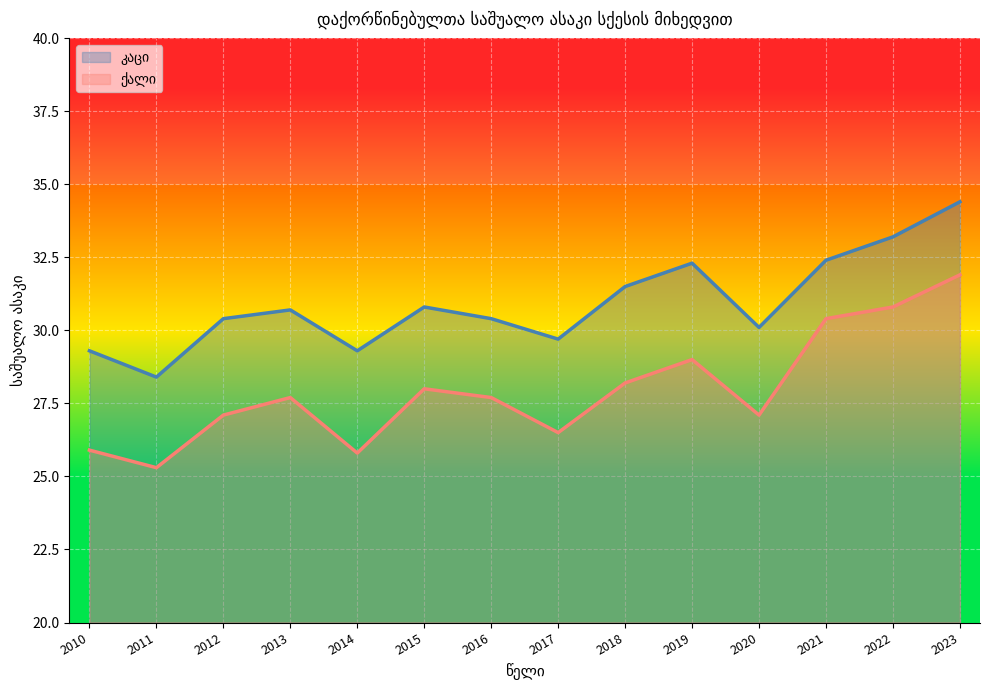

How many values in the ქალი series are below 27?

4